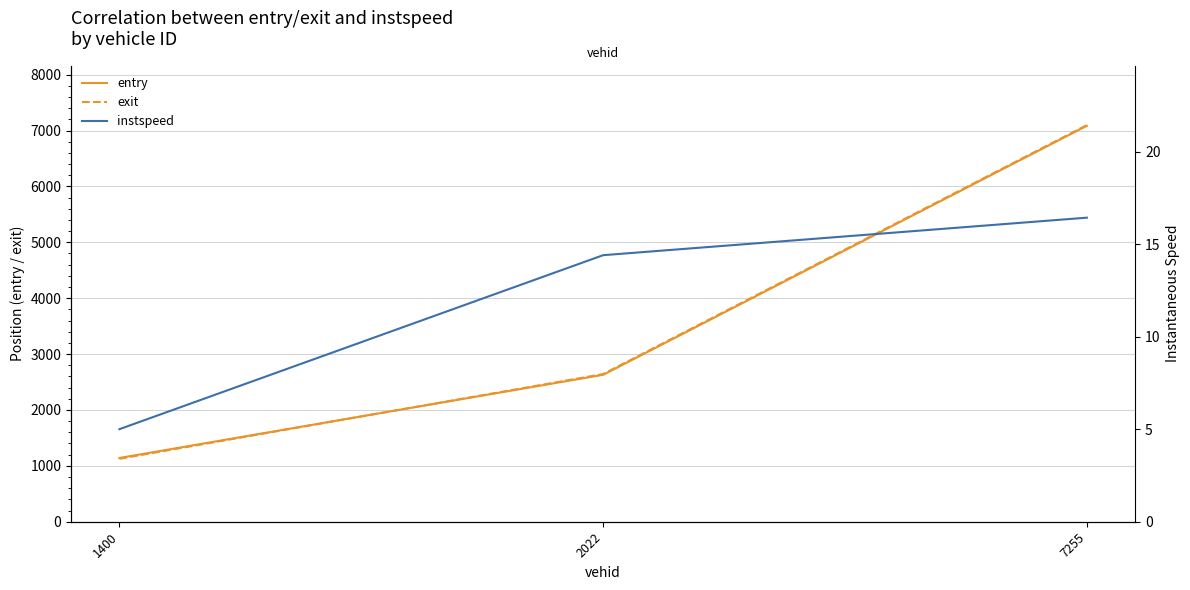

At 7255, list the series in order from smallest to largest.

instspeed, entry, exit